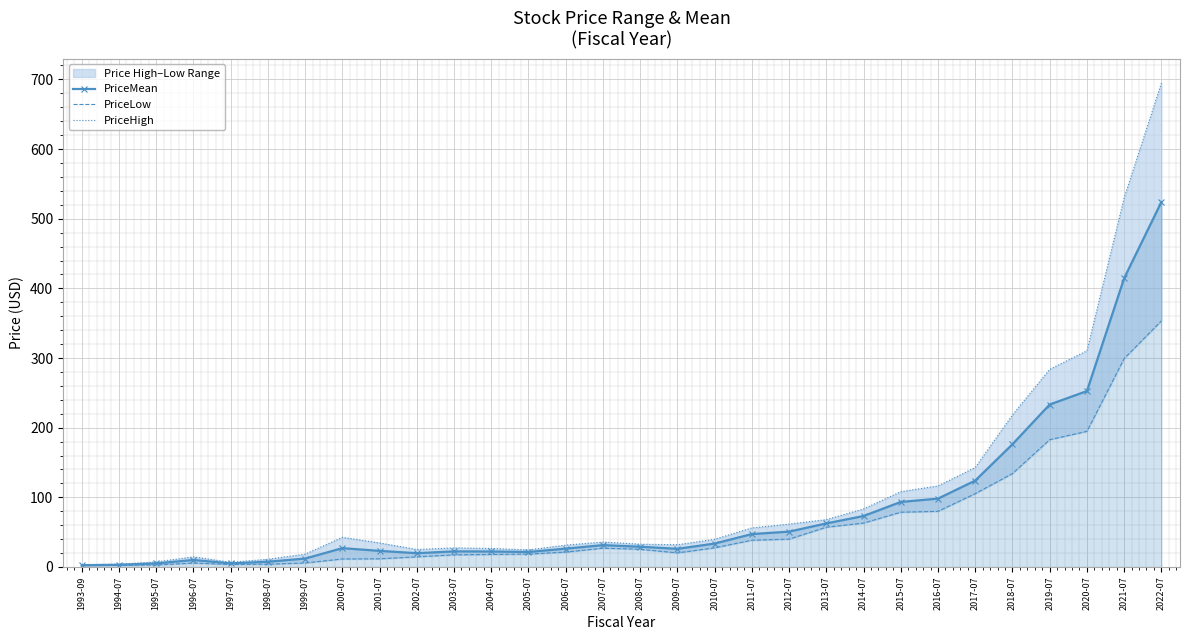

True or false: PriceMean and PriceHigh cross at least once.

False